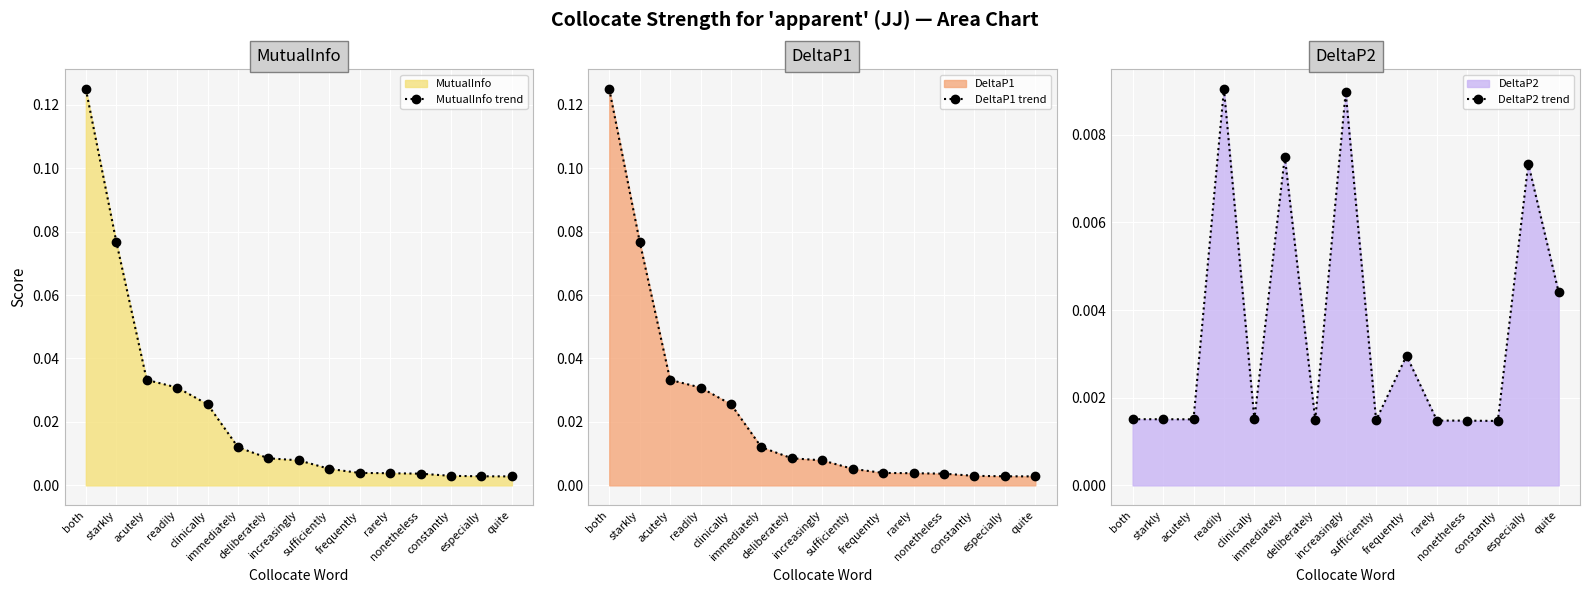

Reading left to right, list all the values displayed in this chart.

MutualInfo trend: 0.1	0.1	0.0	0.0	0.0	0.0	0.0	0.0	0.0	0.0	0.0	0.0	0.0	0.0	0.0
DeltaP1 trend: 0.1	0.1	0.0	0.0	0.0	0.0	0.0	0.0	0.0	0.0	0.0	0.0	0.0	0.0	0.0
DeltaP2 trend: 0.0	0.0	0.0	0.0	0.0	0.0	0.0	0.0	0.0	0.0	0.0	0.0	0.0	0.0	0.0